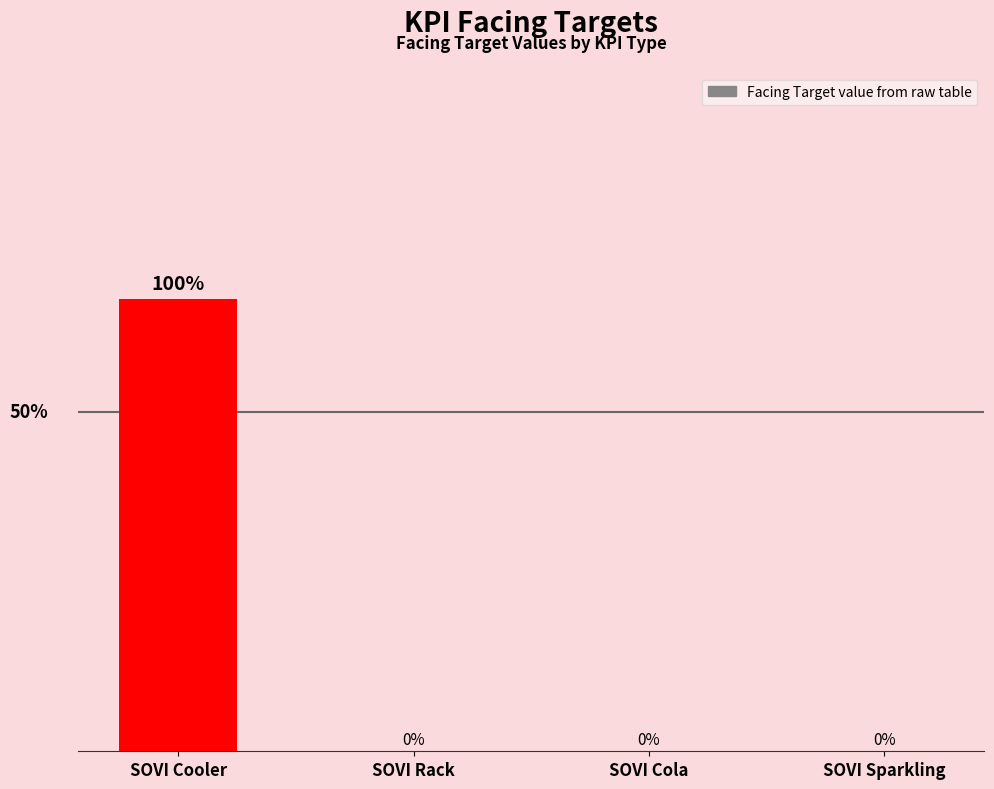

Which has a higher value, SOVI Cooler or SOVI Sparkling?

SOVI Cooler